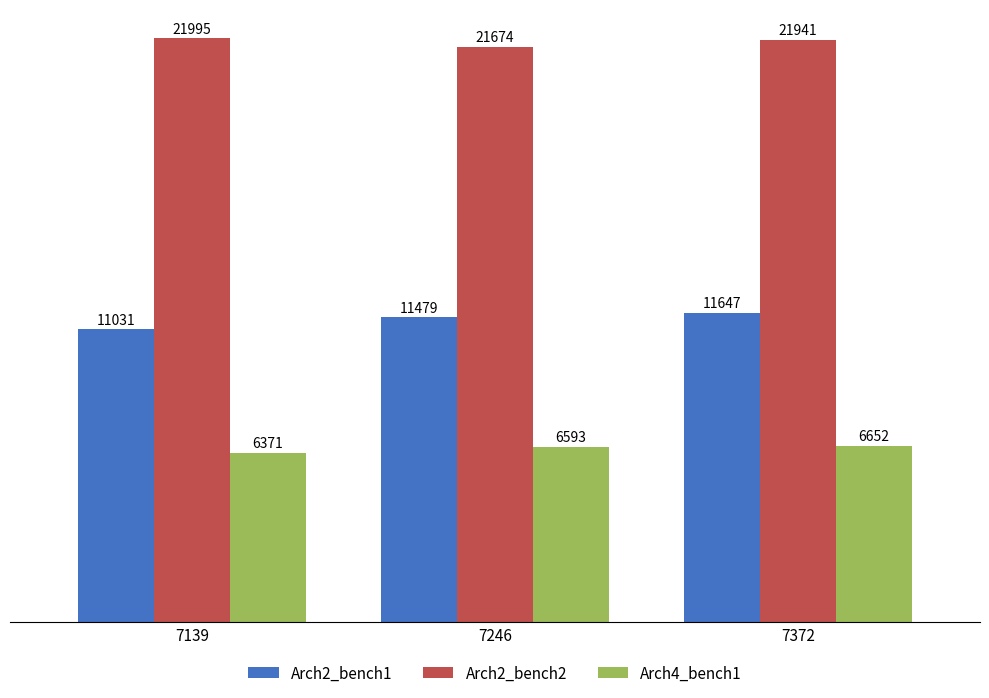

What is the approximate value of Arch2_bench2 at 7372?

21941